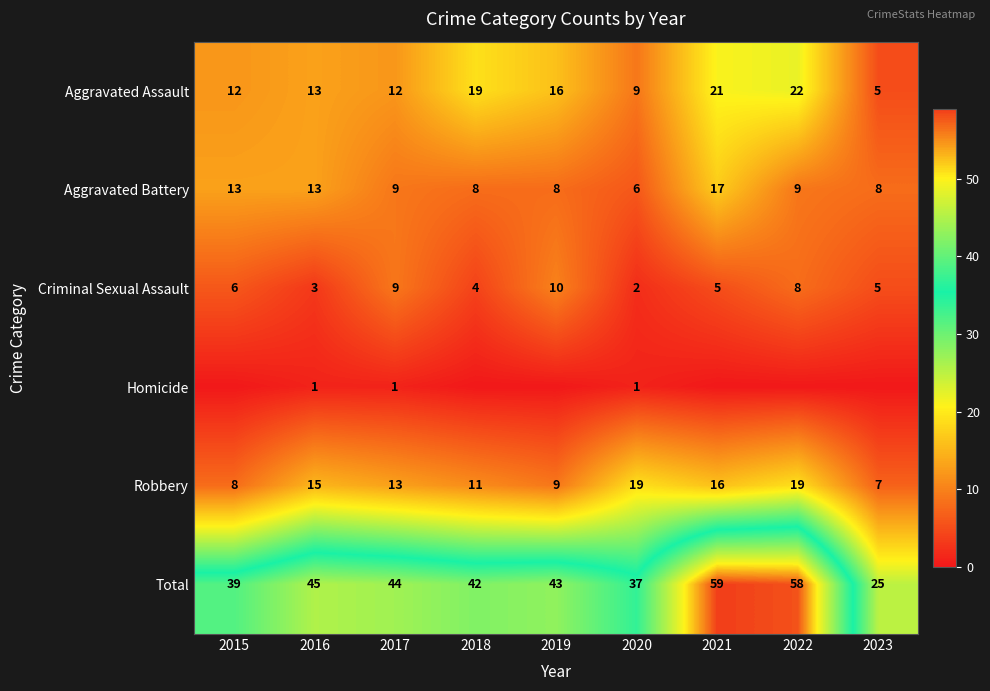

At which label is Total closest to 42?

2018